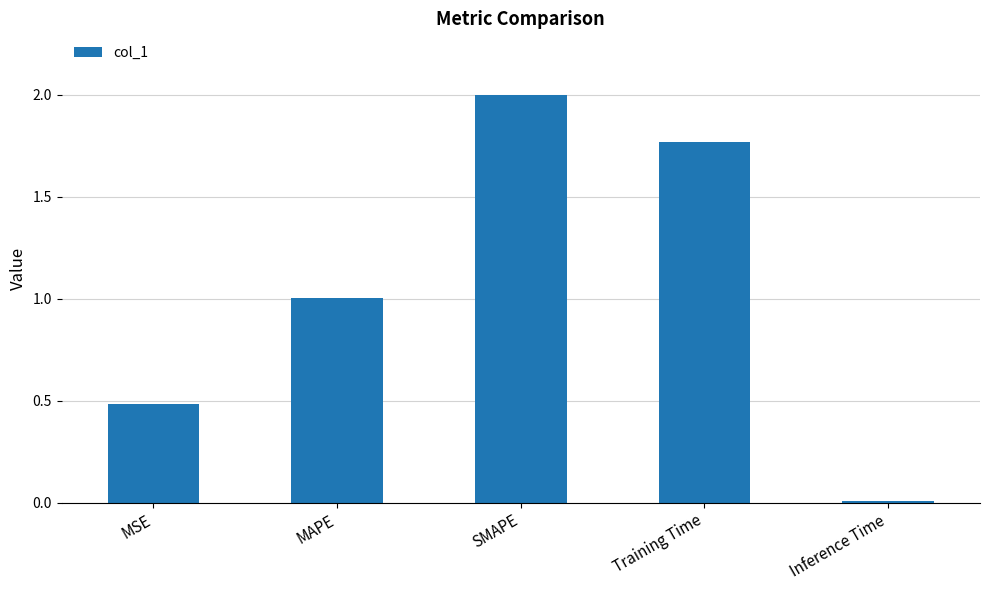

Which label corresponds to the smallest value in the chart?

Inference Time